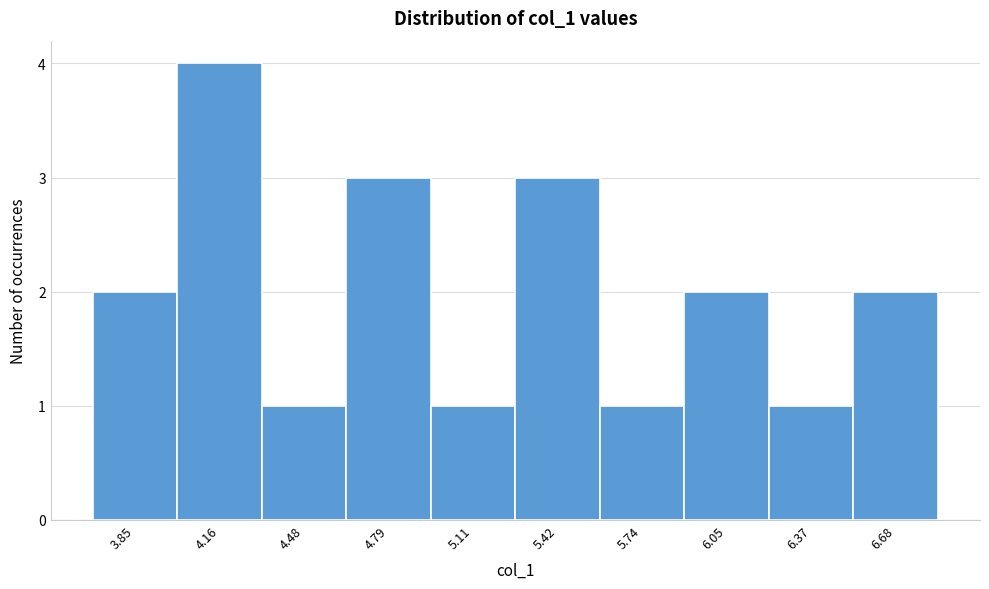

How tall is the bar that spans 6.50 to 6.85 on the x-axis? Neither the bar edges nor the heights are printed on the chart, so give them approximately, as read against the axes.

2